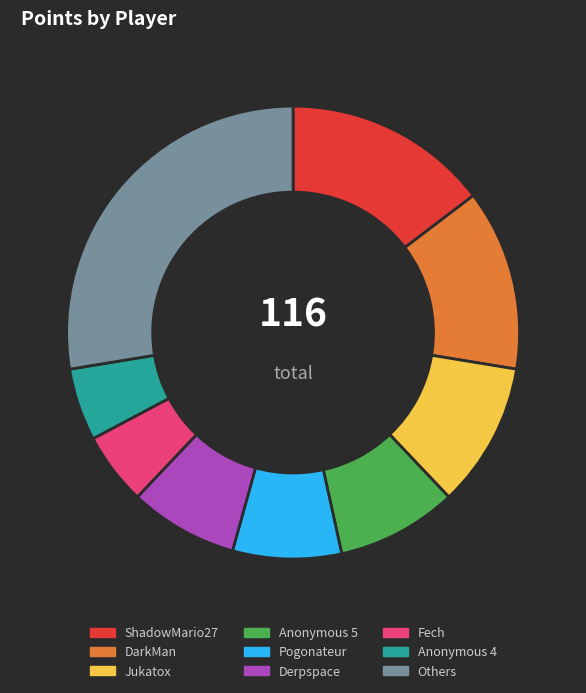

Is there any slice that represents more than half of the pie?

No